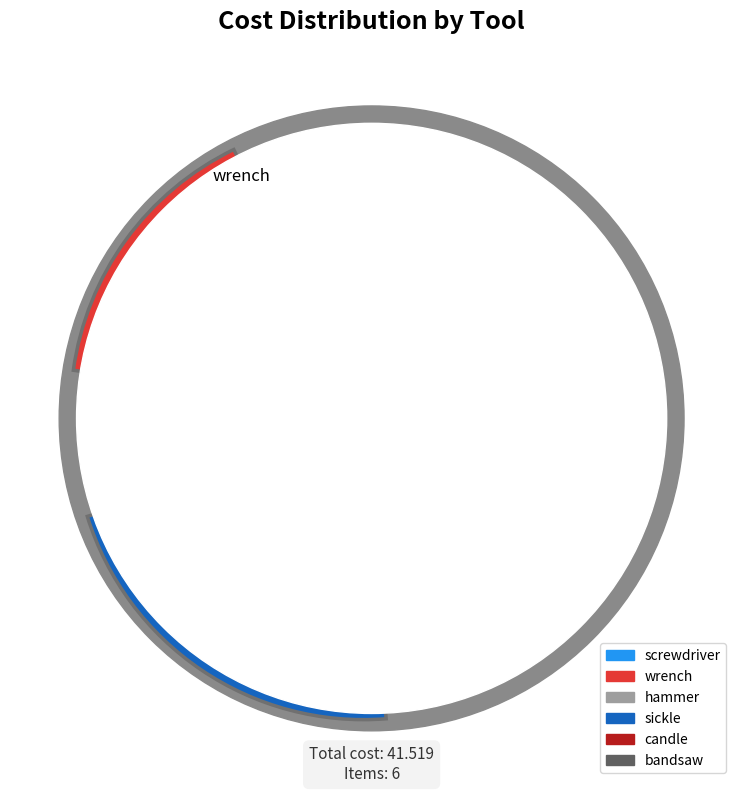

Which has a higher value, bandsaw or wrench?

bandsaw